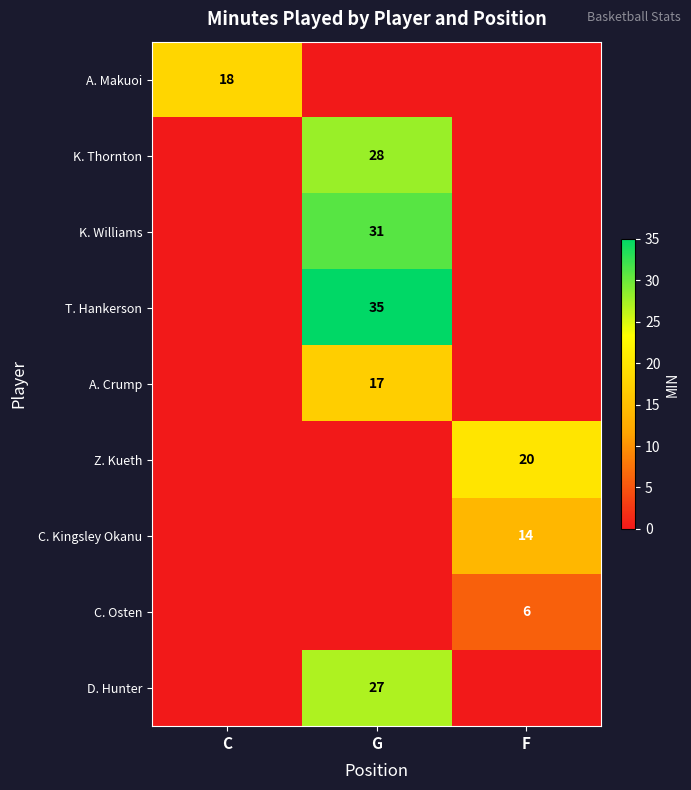

The K. Williams series shows 49 at G. True or false?

False